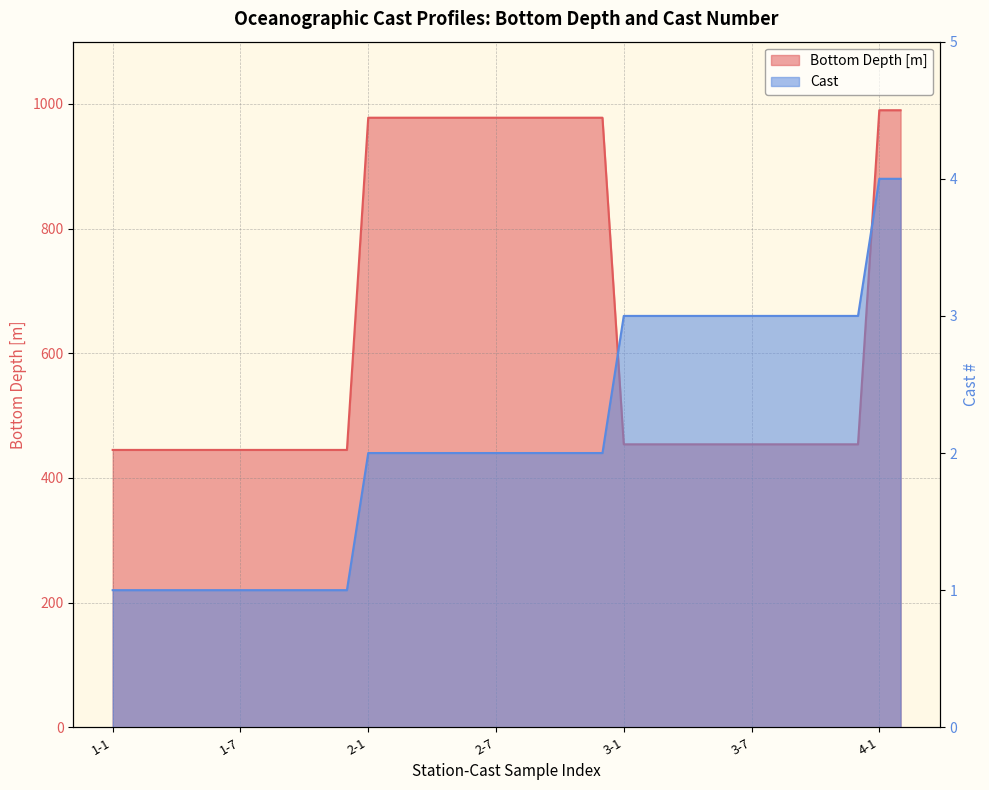

At which category does the chart reach its peak across all series?

4-1